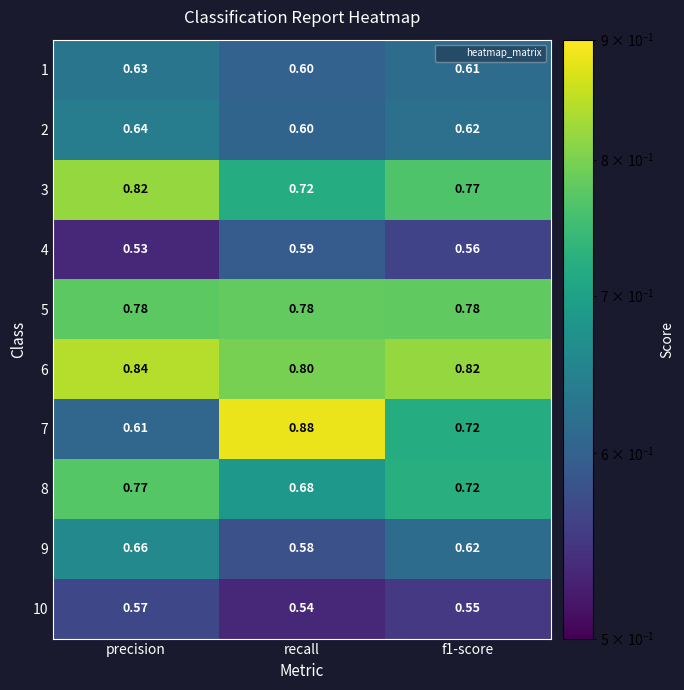

Which label corresponds to the smallest value in the chart?

precision